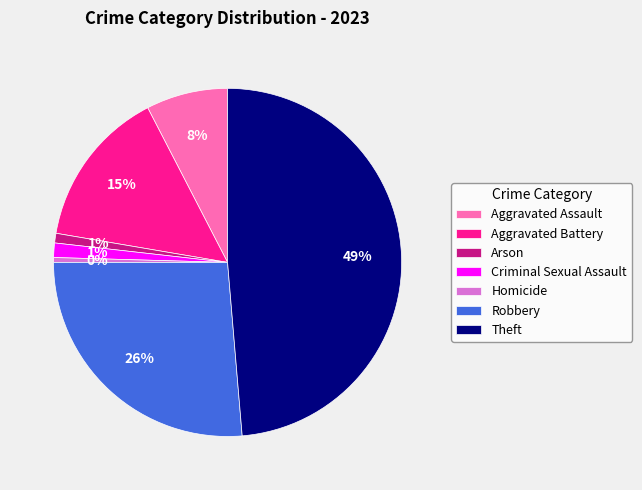

Between Theft and Arson, which is larger?

Theft